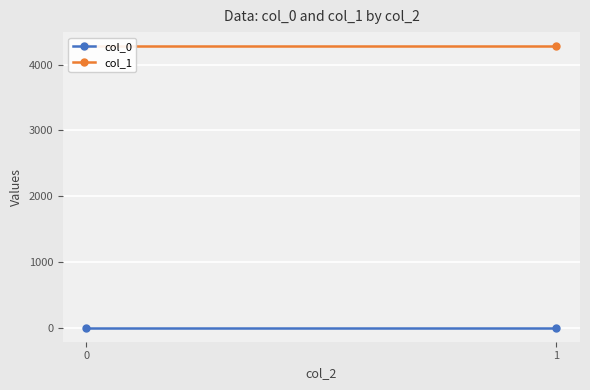

What is the sum of the col_0 values at 1 and 0?

1.7